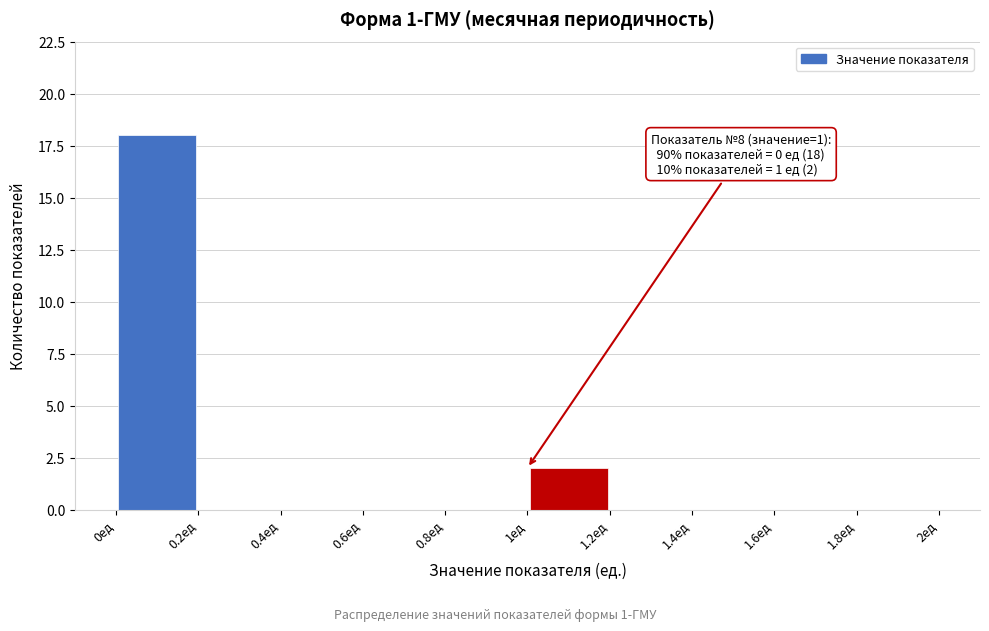

Which range on the x-axis has the tallest bar?

0.0 to 0.2